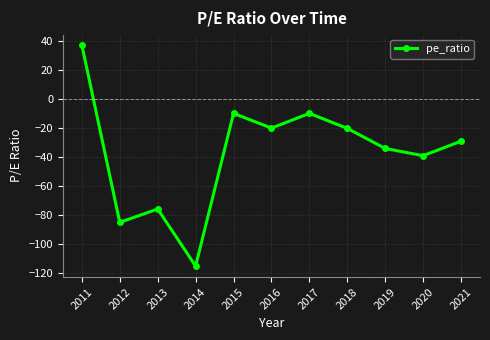

What value does the data have at 2016?

-20.0